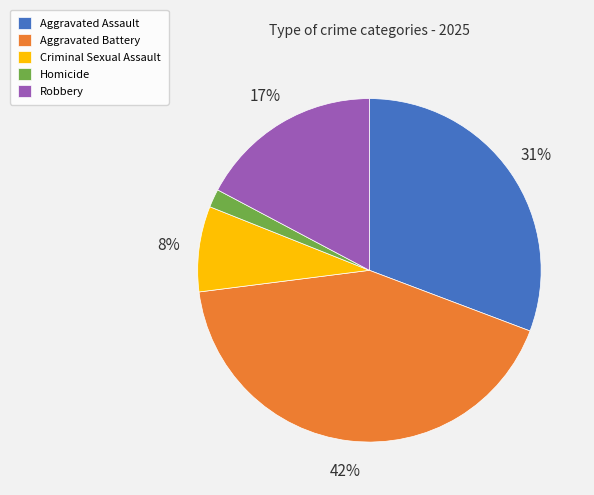

Is Aggravated Assault the majority of the pie?

No